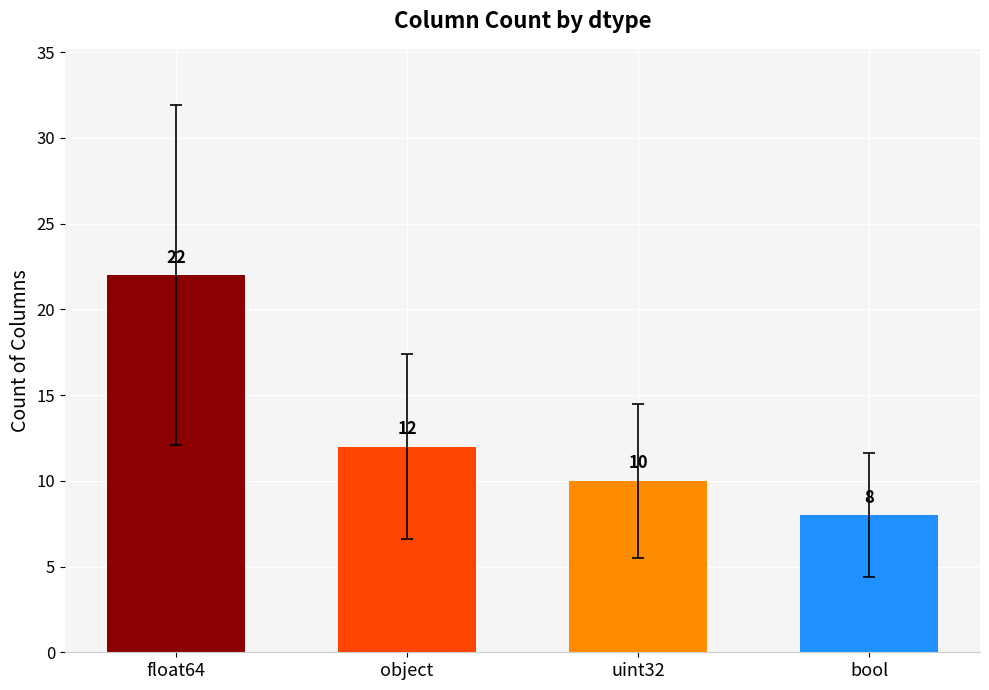

Reading right to left, transcribe all the data shown in this chart.

bool=8	uint32=10	object=12	float64=22